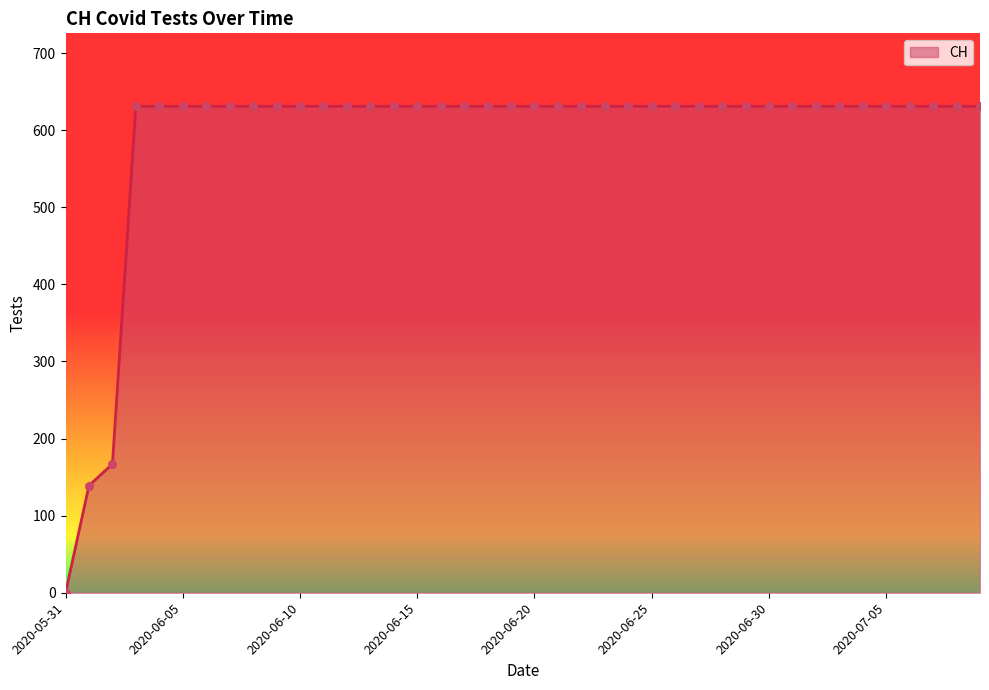

What is the greatest value displayed?

631